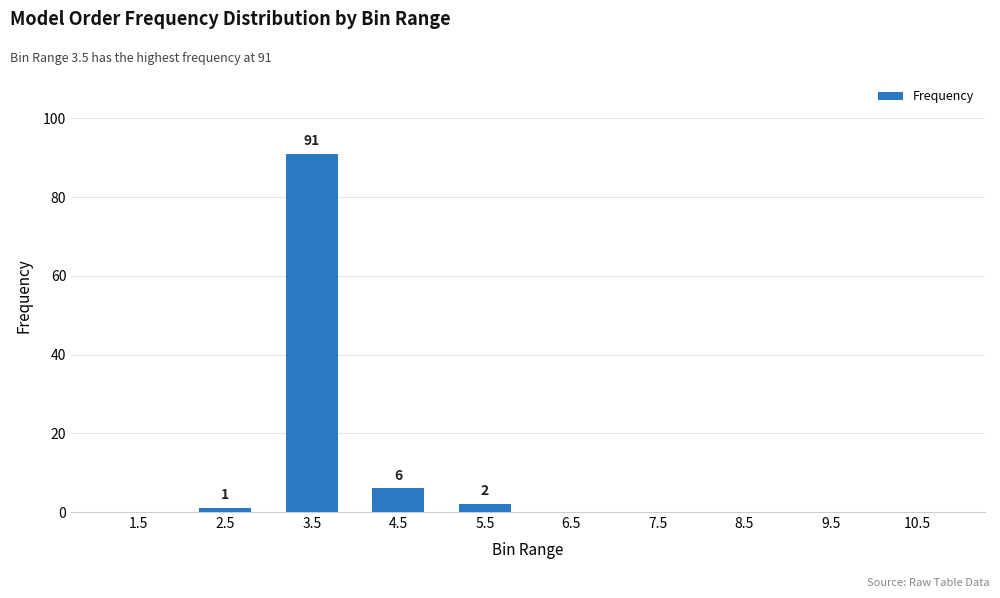

What is the difference between the values at 6.5 and 2.5?

1